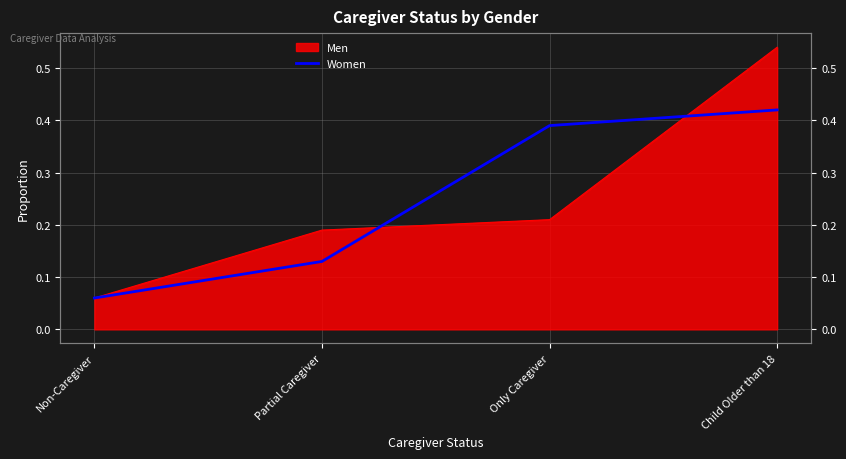

How many values are between 0 and 1?

4